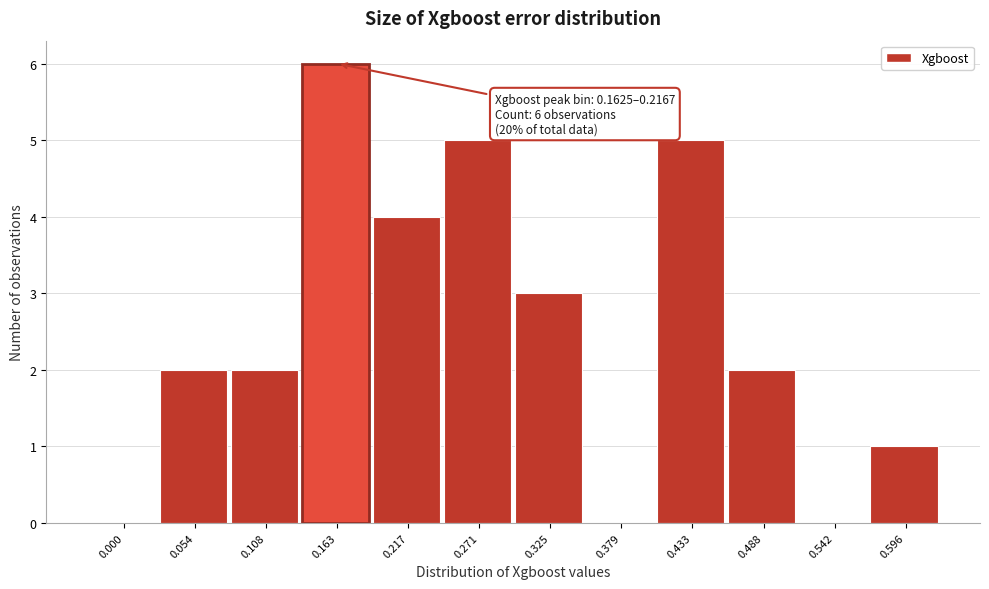

Reading left to right, list all the values displayed in this chart.

0.000=0	0.054=2	0.108=2	0.163=6	0.217=4	0.271=5	0.325=3	0.379=0	0.433=5	0.488=2	0.542=0	0.596=1